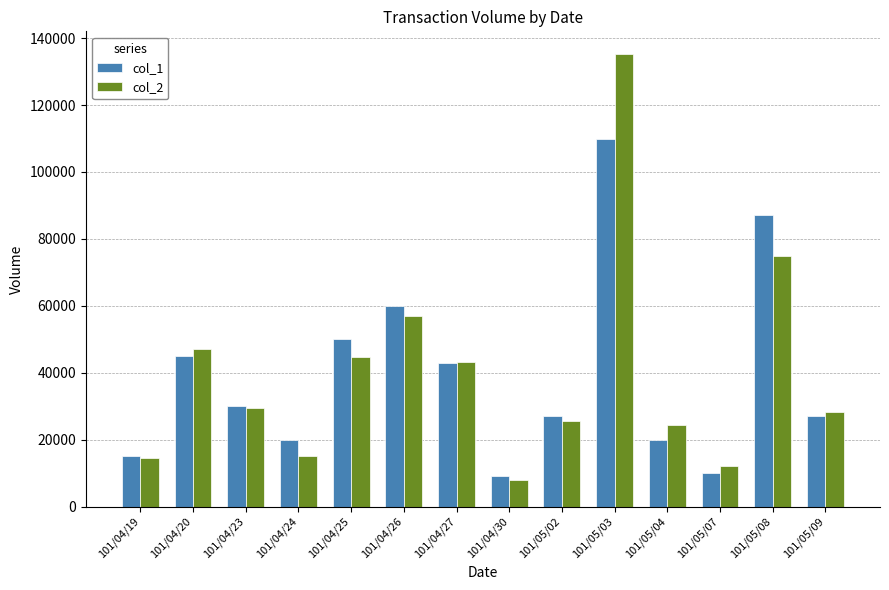

What are all the series names shown in the legend?

col_1, col_2